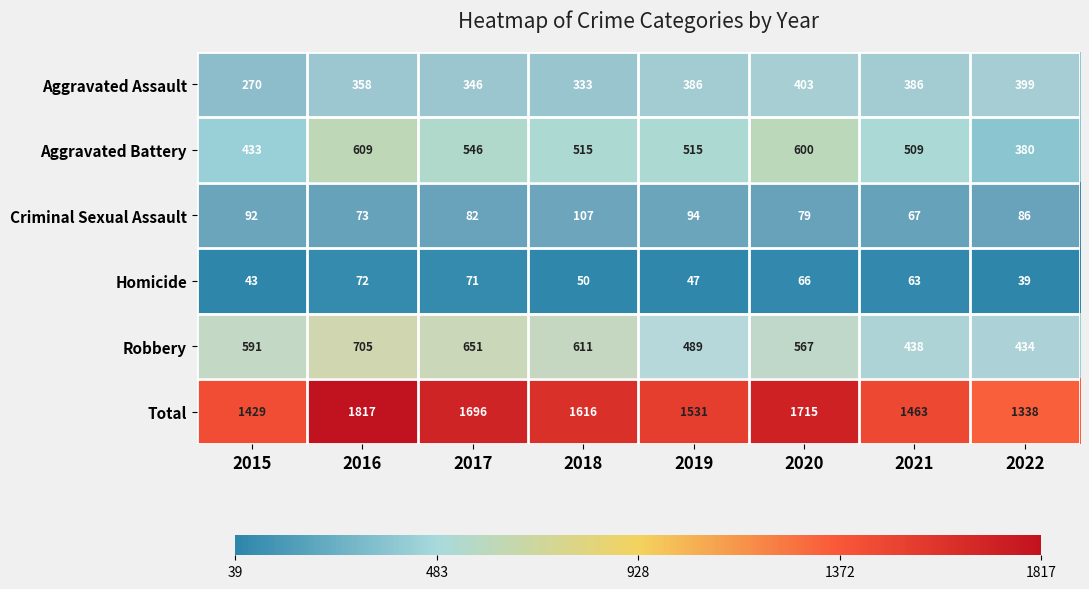

What is the difference between the highest and lowest values at 2021?

1400